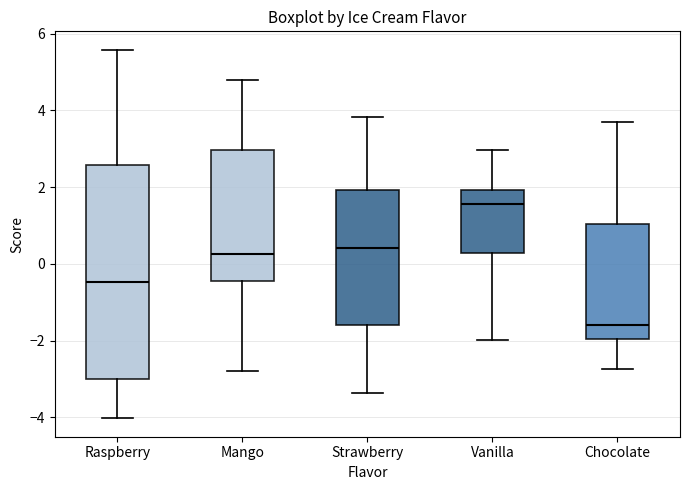

Reading left to right, read every box against the y-axis: the position of its median line, the range the box covers, and the ends of its whiskers. The values are not printed on the chart, so give them approximately, as read against the axis.

Raspberry: median -0.4, box -3.0 to 2.6, whiskers -4.0 to 5.6
Mango: median 0.2, box -0.4 to 3.0, whiskers -2.8 to 4.8
Strawberry: median 0.4, box -1.6 to 2.0, whiskers -3.4 to 3.8
Vanilla: median 1.6, box 0.2 to 2.0, whiskers -2.0 to 3.0
Chocolate: median -1.6, box -2.0 to 1.0, whiskers -2.8 to 3.6